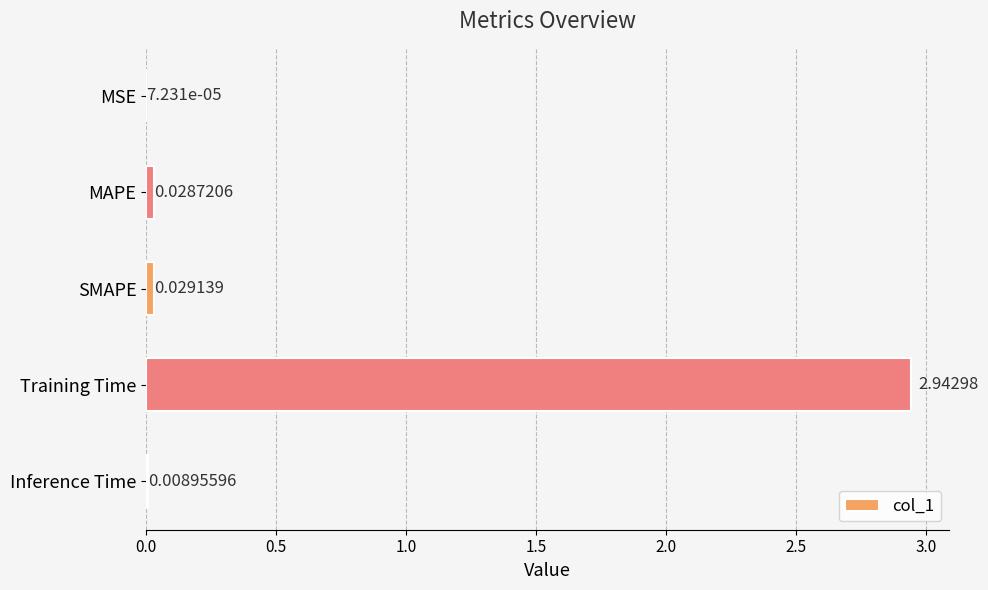

Which has a higher value, Inference Time or SMAPE?

SMAPE